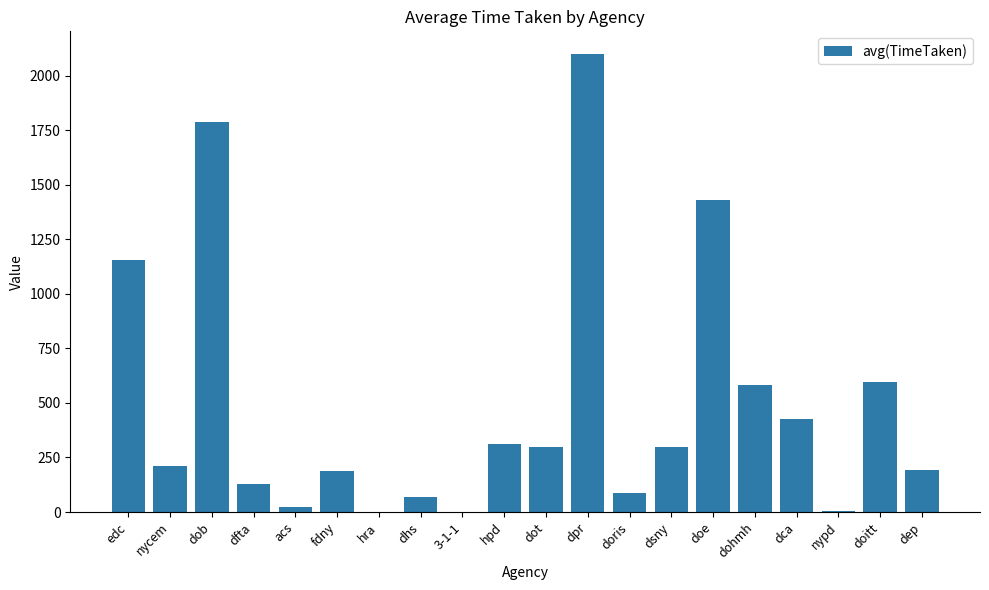

What is the sum of all values?

9883.9